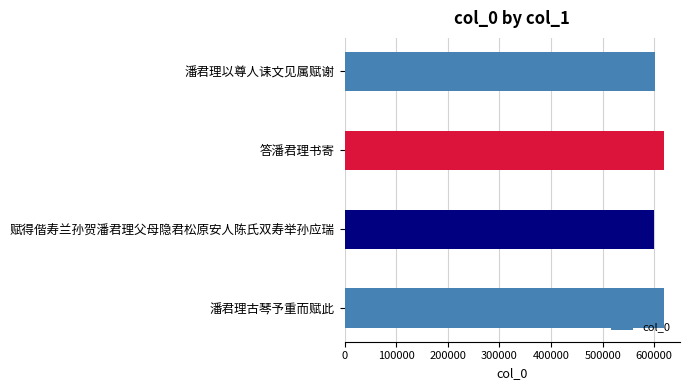

Where is the data nearest to the value 609037?

潘君理以尊人诔文见属赋谢